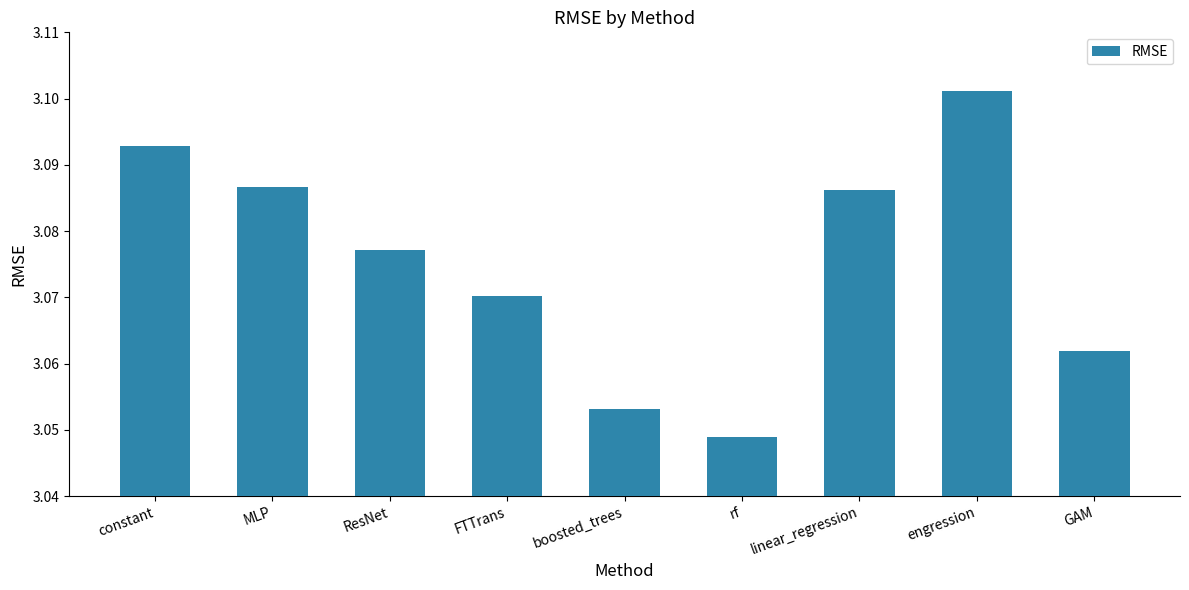

How many values are between 3 and 4?

9